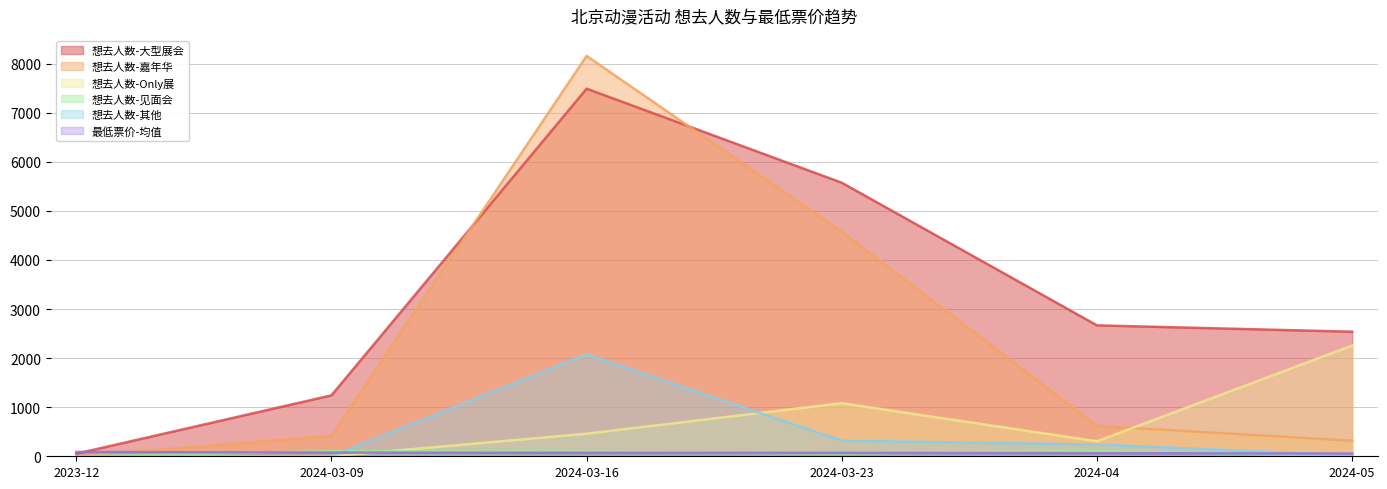

Which category has the lowest value across all series?

2023-12